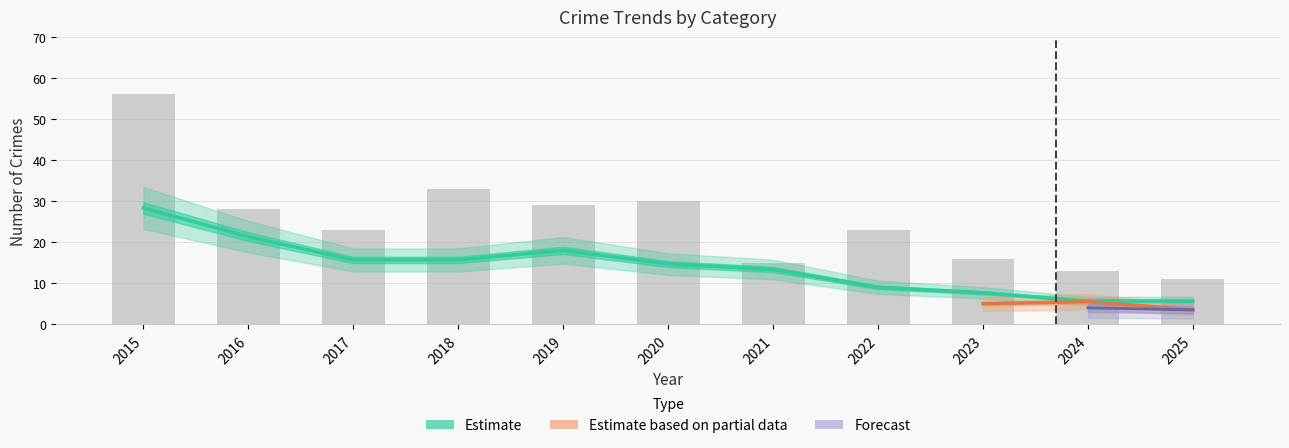

Between 2019 and 2022, which is larger?

2019